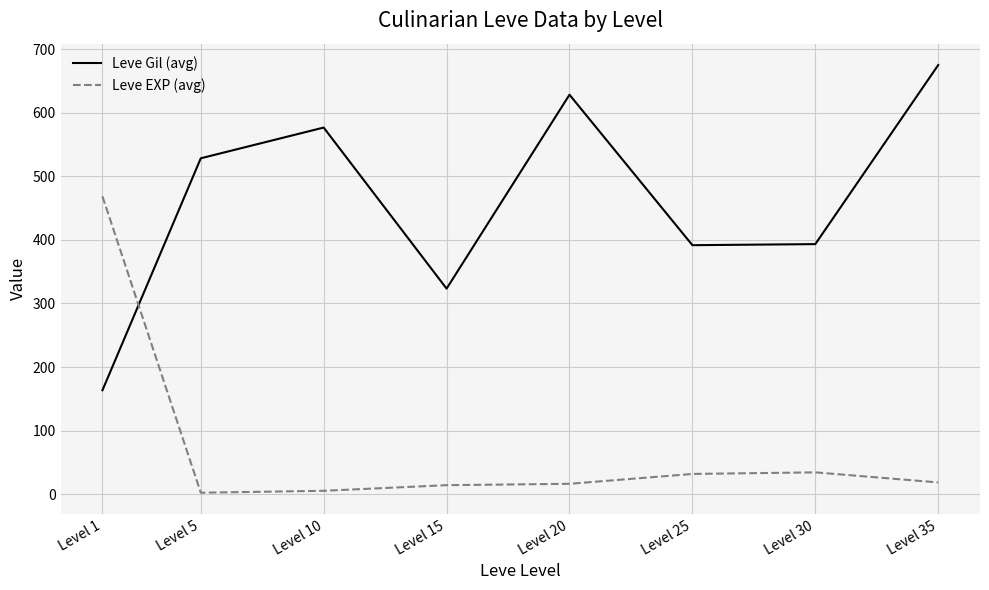

Which series has the largest range (max minus min)?

Leve Gil (avg)